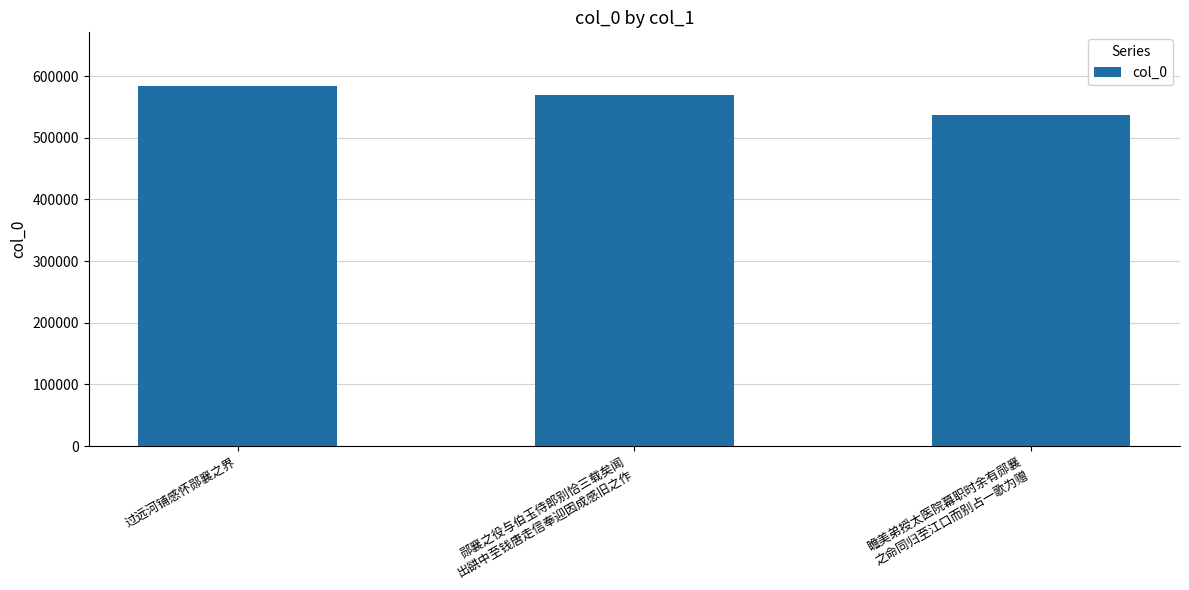

List the labels in order of value, largest first.

过远河铺感怀郧襄之界, 郧襄之役与伯玉侍郎别恰三载矣闻
出谼中至钱唐走信奉迎因成感旧之作, 瞻美弟授太医院幕职时余有郧襄
之命同归至江口而别占一歌为赠